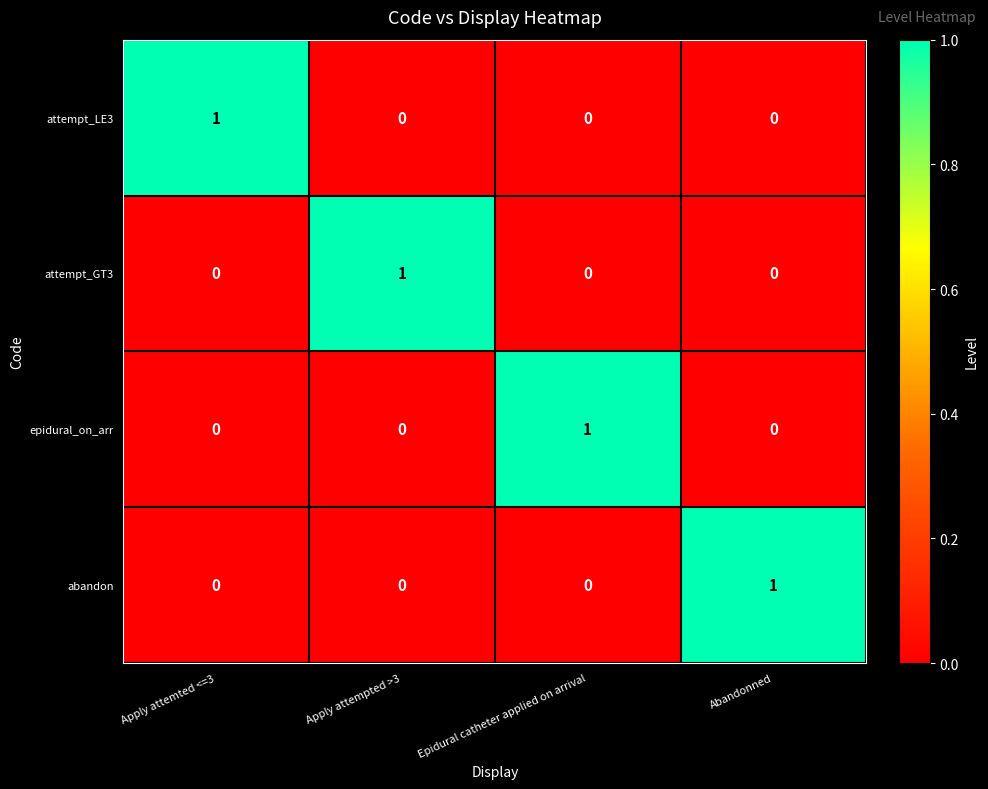

At how many categories does at least one series exceed 0?

4